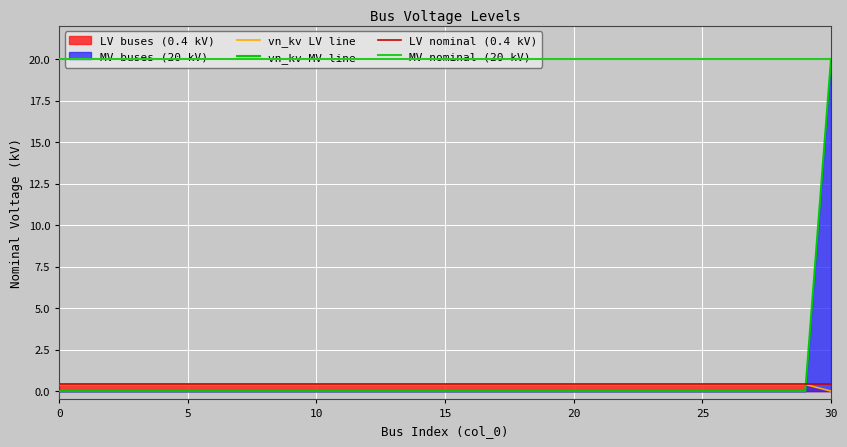

True or false: vn_kv_upper and vn_kv cross at least once.

True